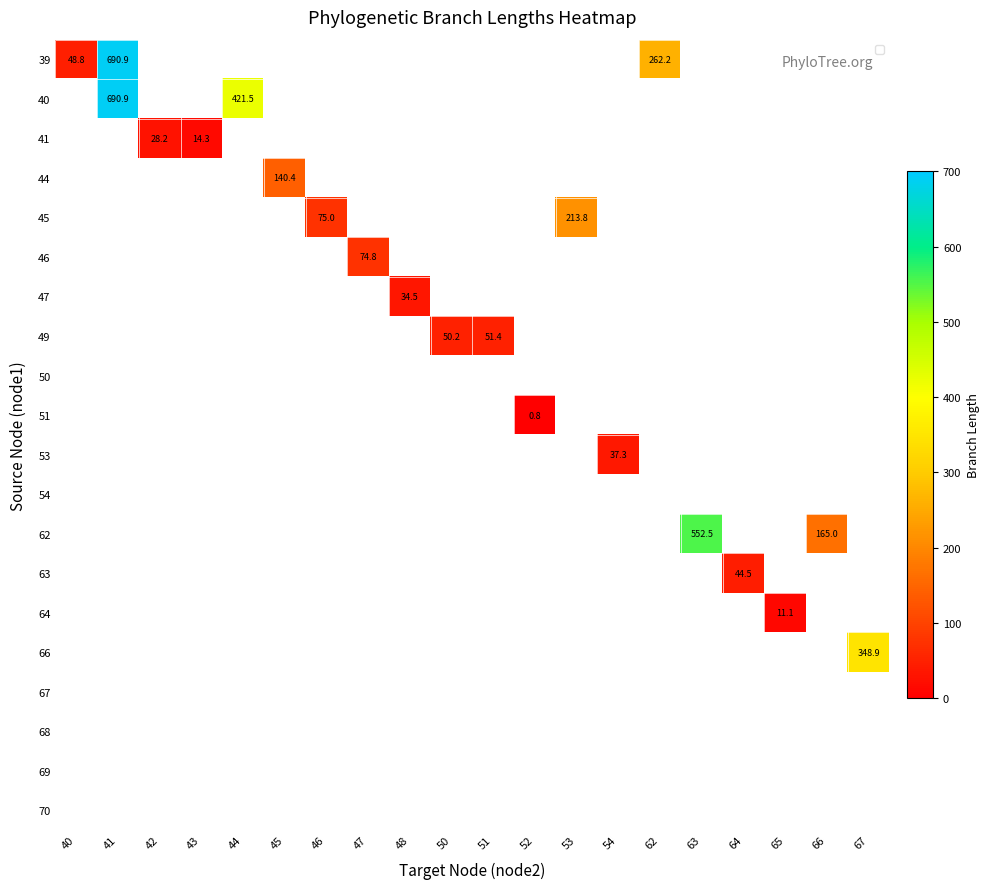

Between 50 and 63, which is larger?

63